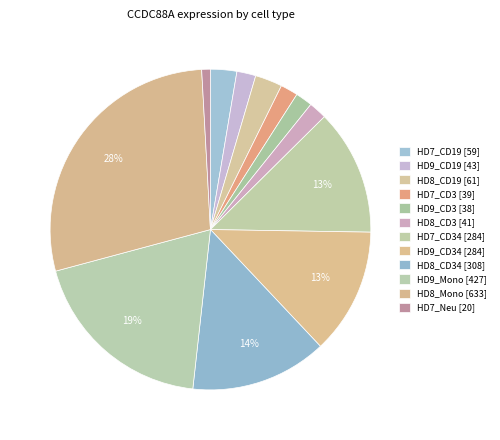

Count the number of slices in the pie.

12